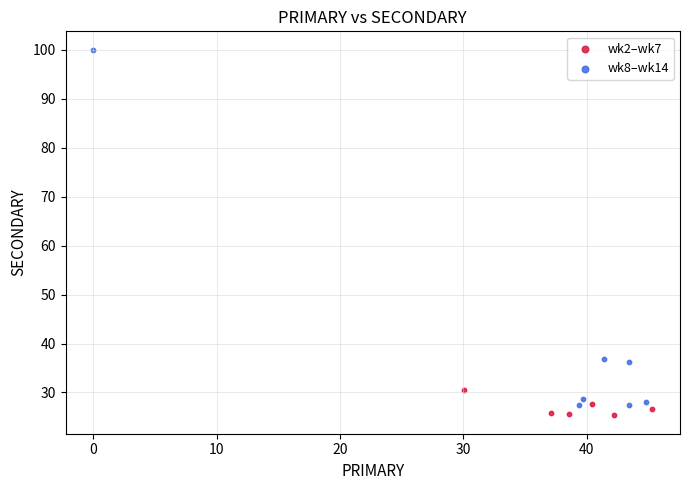

What are all the series names shown in the legend?

wk2–wk7, wk8–wk14